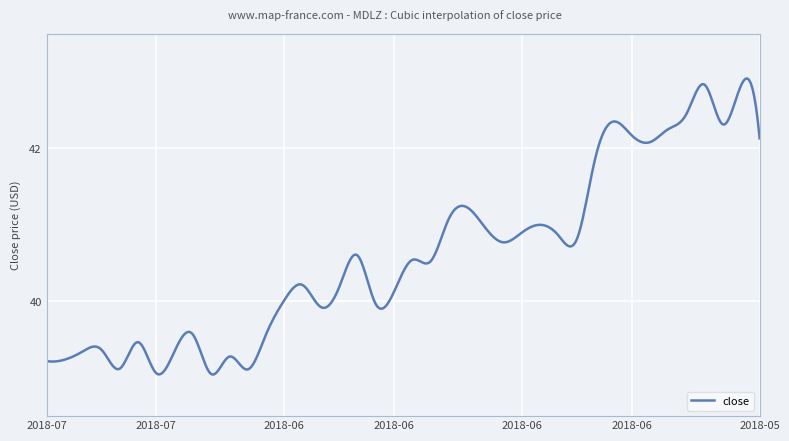

What is the difference between the maximum and minimum values?

3.9